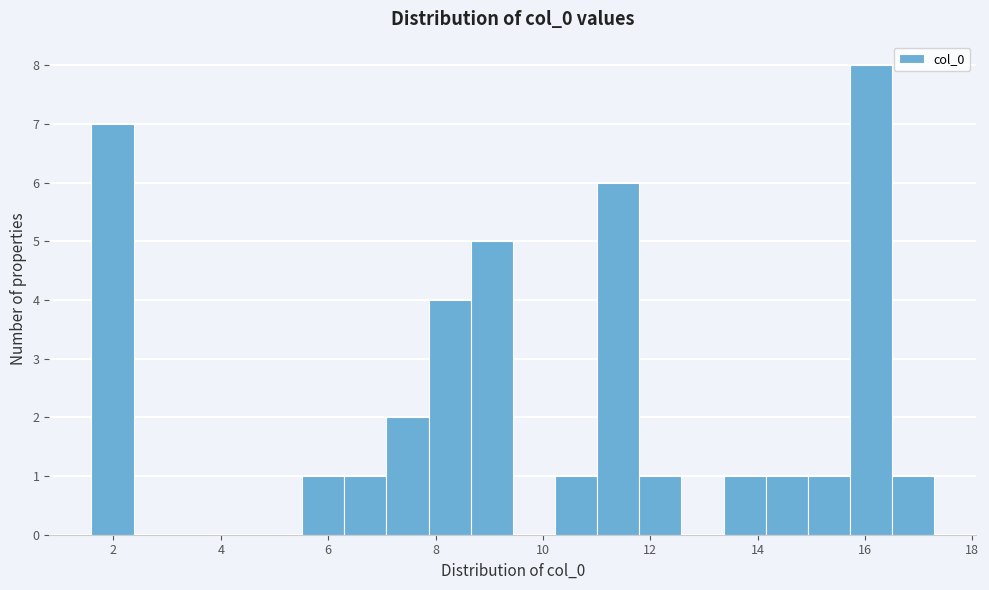

Around what value on the x-axis is the tallest bar? Give the approximate position of its centre, as read against the axis.

16.2